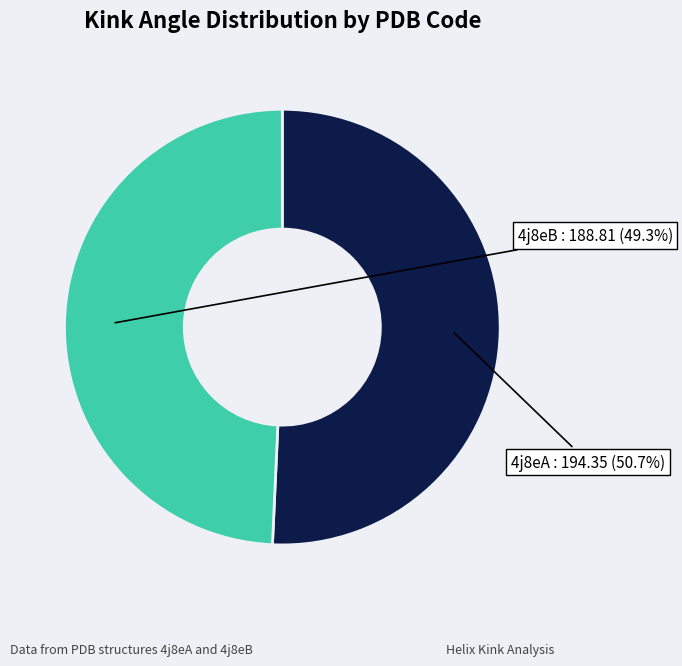

What is the smallest slice in the pie chart?

4j8eB